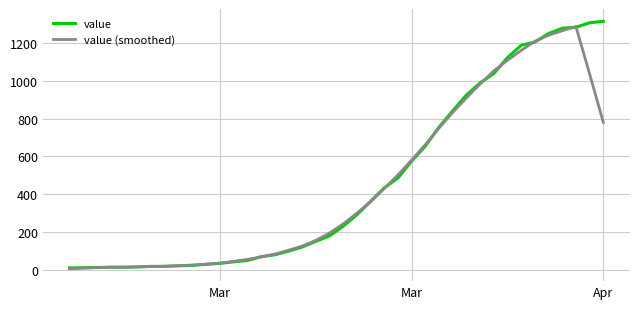

What is the maximum value shown in the chart?

1312.0